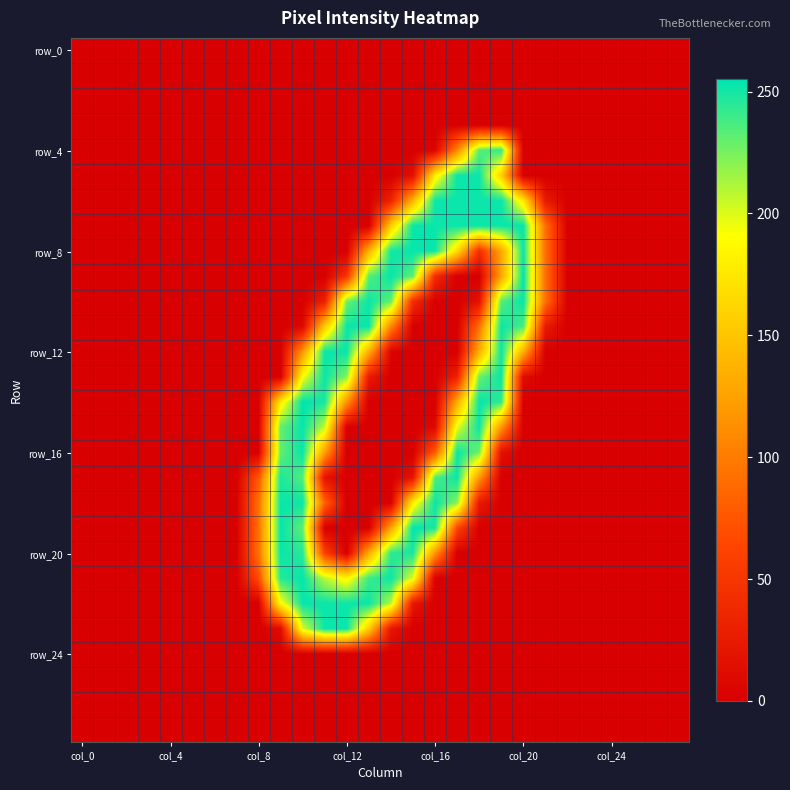

Count the number of data series in this chart.

28